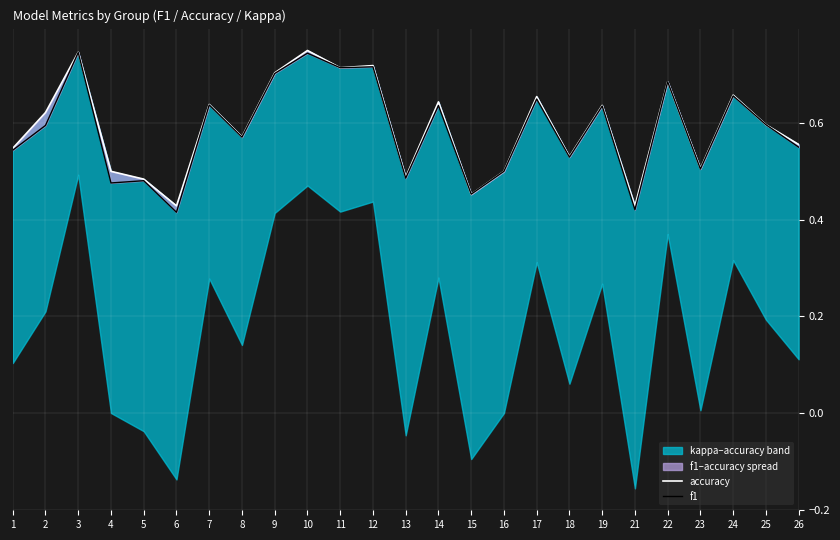

List the labels in order of f1 value, largest first.

3, 10, 12, 11, 9, 22, 24, 17, 7, 14, 19, 25, 2, 8, 26, 1, 18, 23, 16, 13, 5, 4, 15, 21, 6